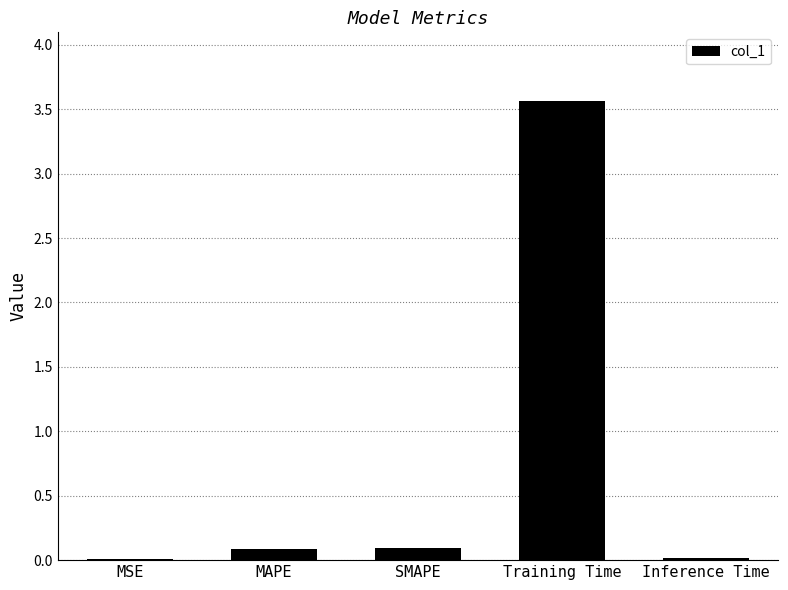

What is the maximum value shown in the chart?

3.6